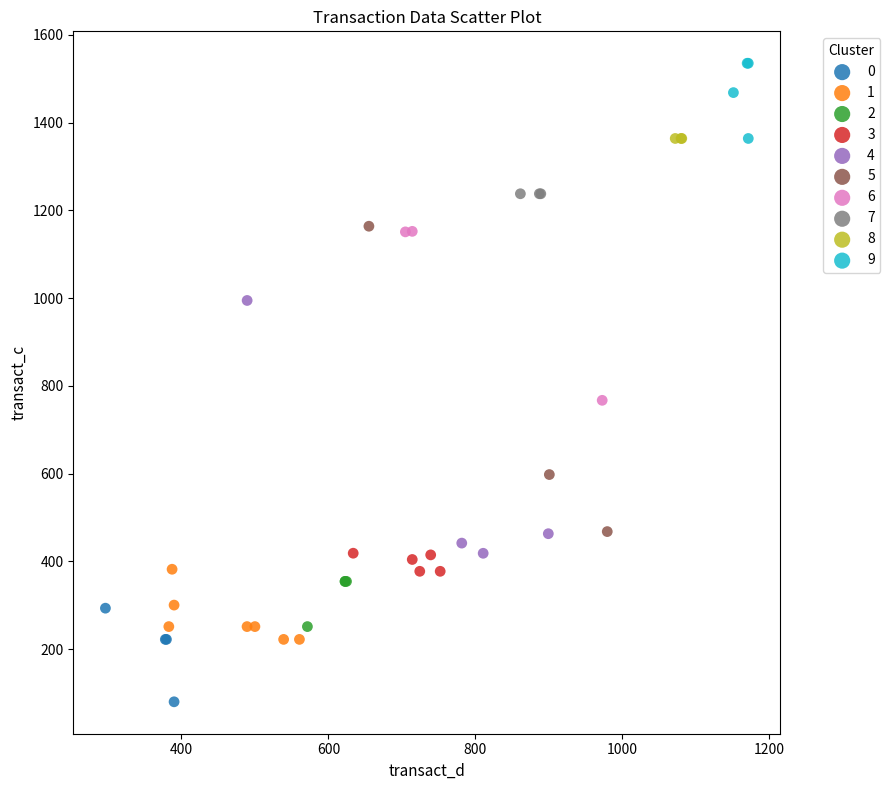

Which series contains the highest Y value?

9